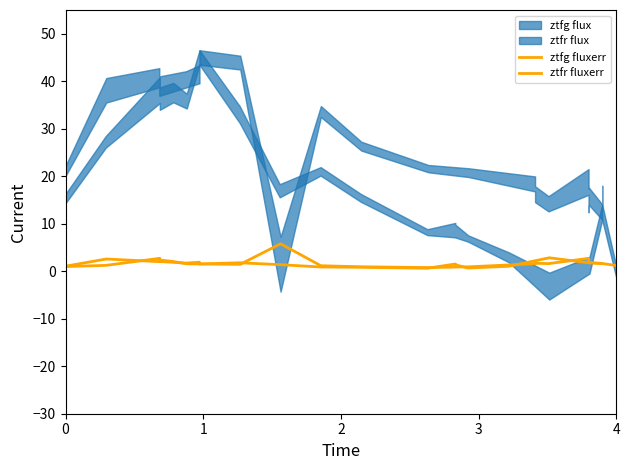

What is the sum of all ztfg fluxerr values?

31.2